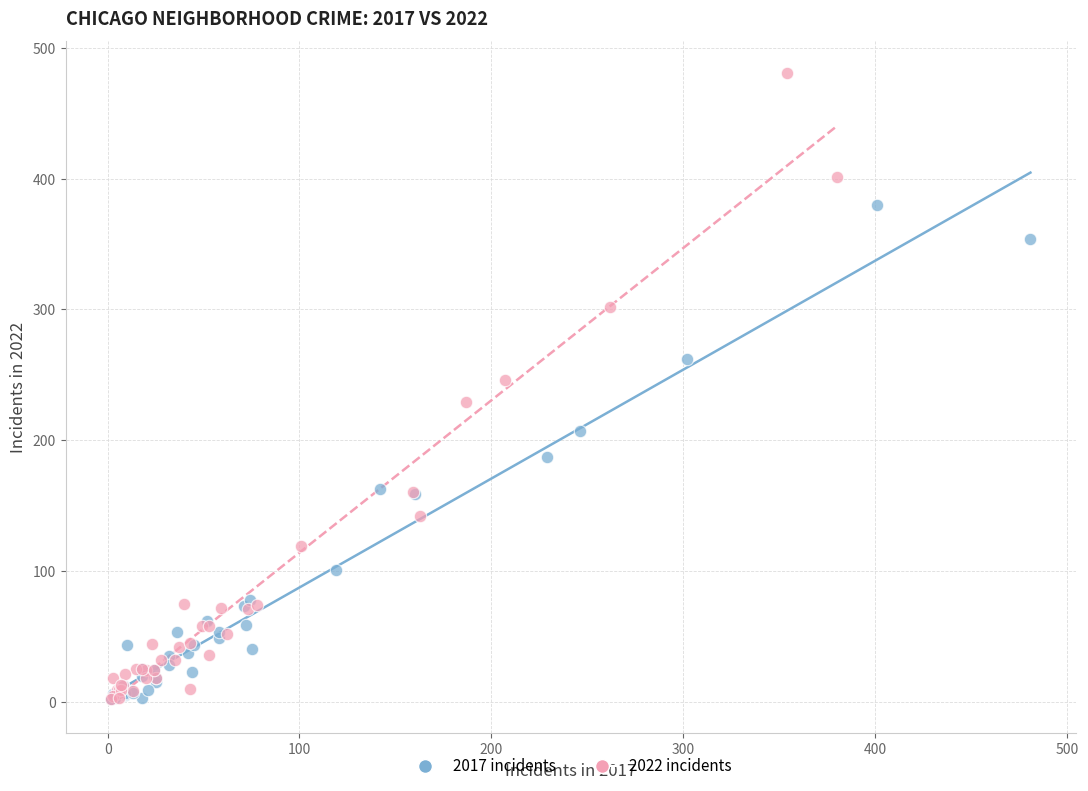

Which series reaches the maximum Y coordinate?

2022 incidents